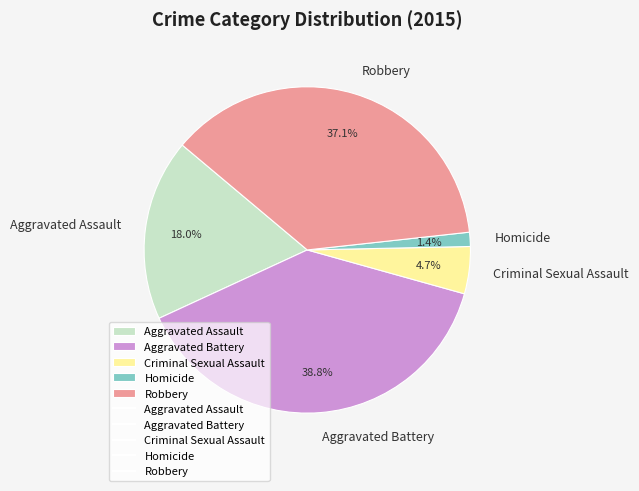

Between Homicide and Criminal Sexual Assault, which is larger?

Criminal Sexual Assault